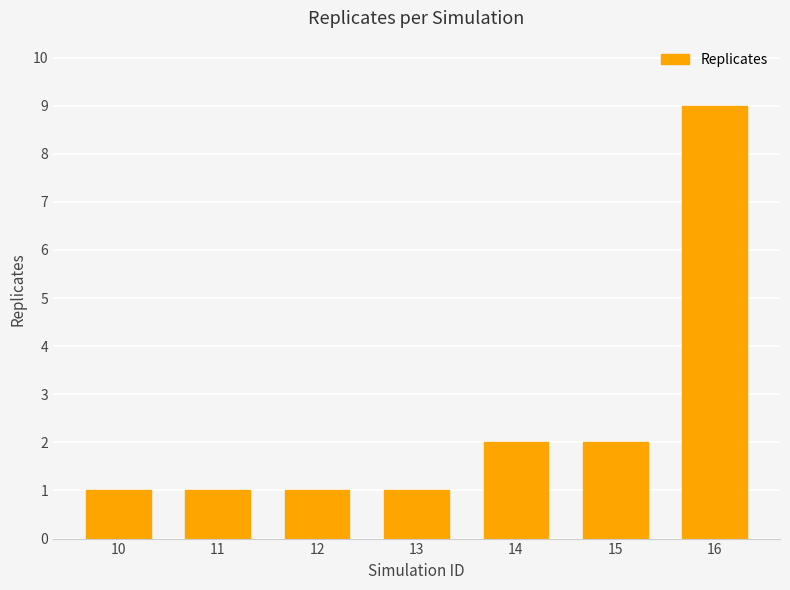

The chart shows a value of 0 at 13. True or false?

False